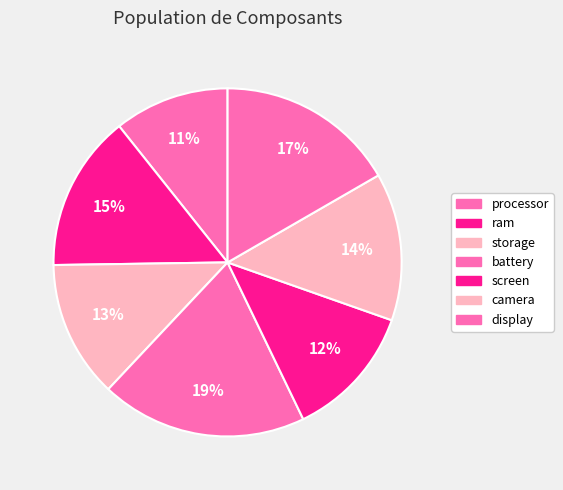

Combined, do display and screen account for over 50%?

No